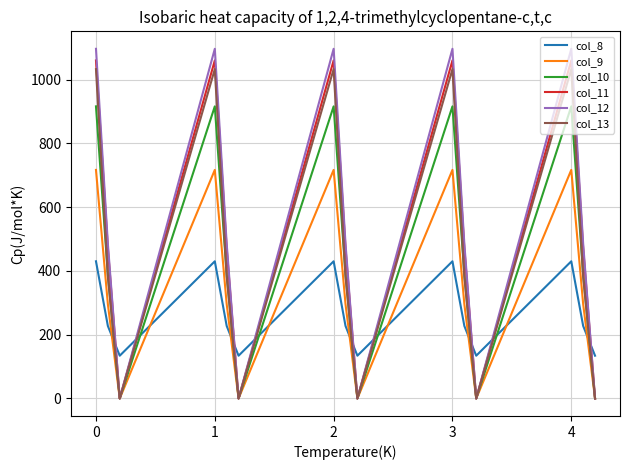

Is this an area chart (filled region under the line)?

No